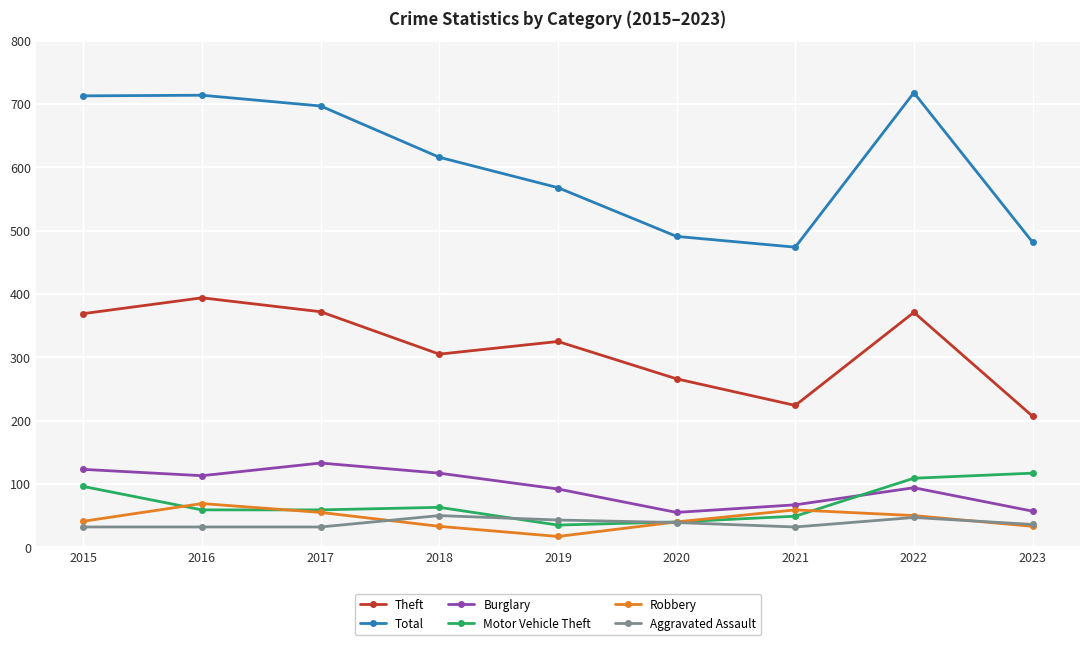

True or false: Theft and Aggravated Assault cross at least once.

False